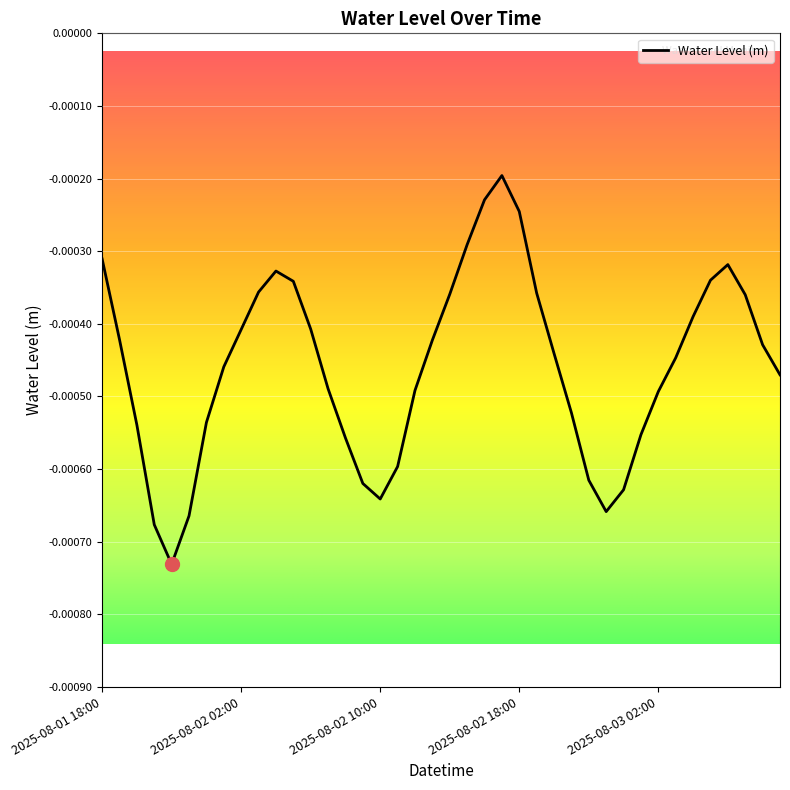

Is this an area chart (filled region under the line)?

No